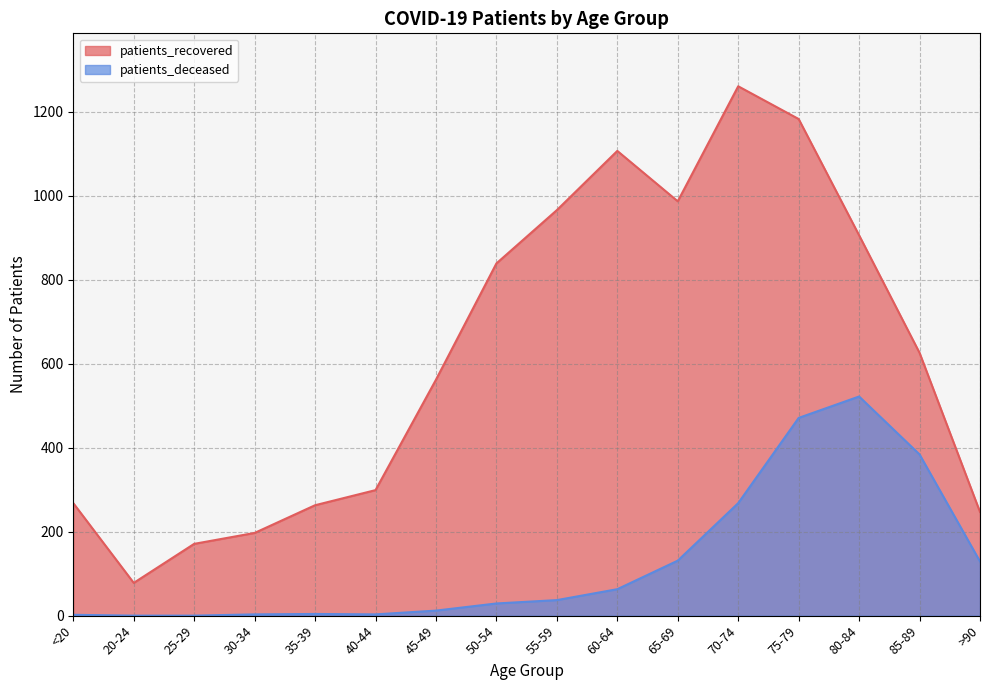

What is the value of the patients_deceased point at the 5th from the left?

4